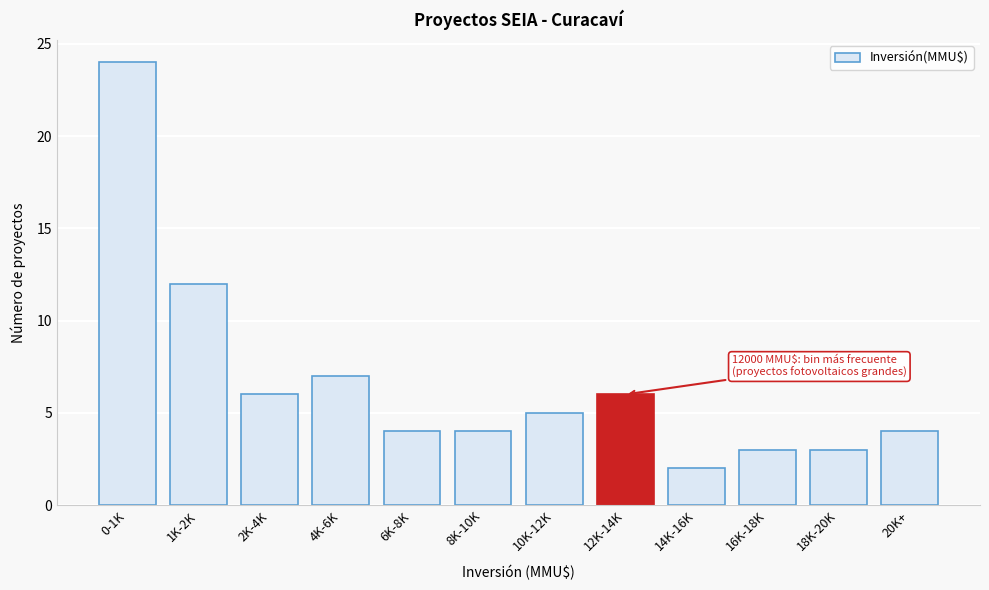

Reading left to right, extract all data points from this chart.

24	12	6	7	4	4	5	6	2	3	3	4